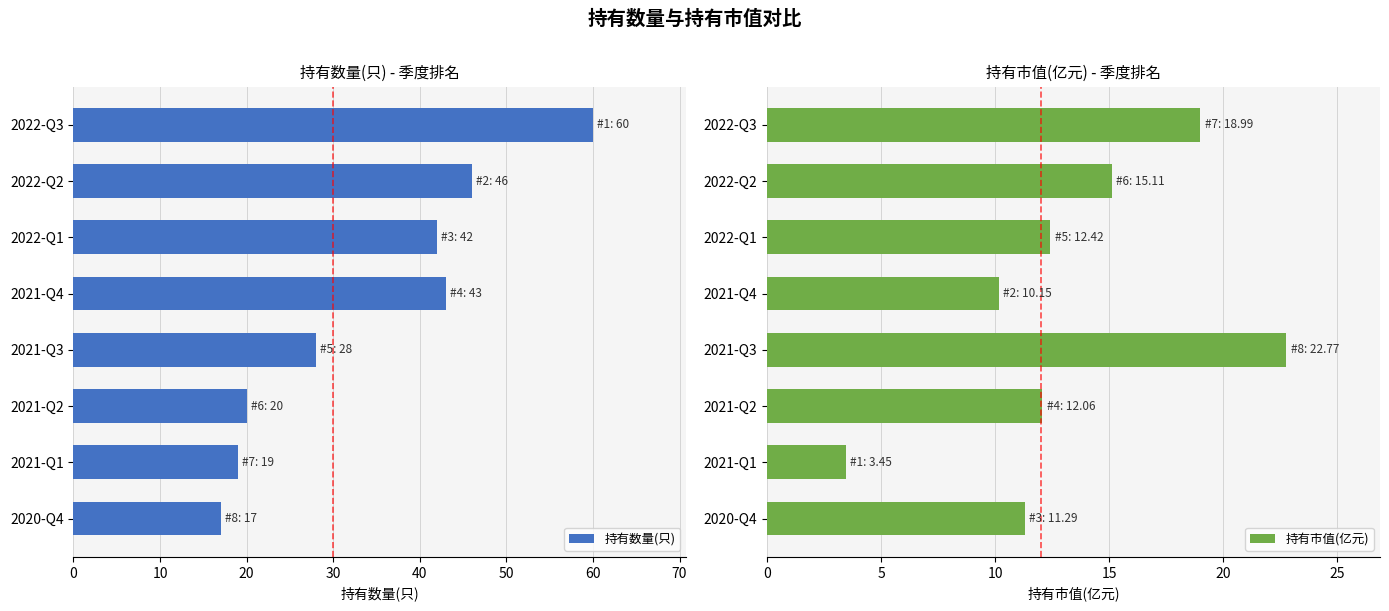

What is the difference between the 持有数量(只) values at 2021-Q2 and 2022-Q3?

40